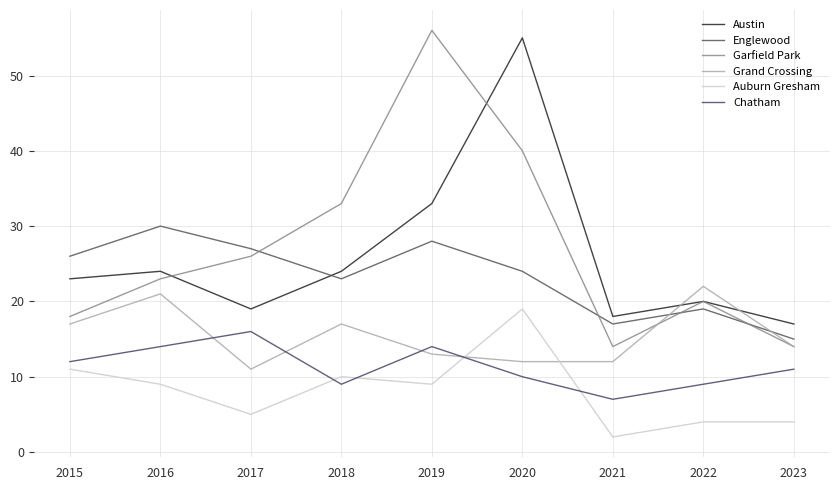

At how many categories does at least one series exceed 34?

2